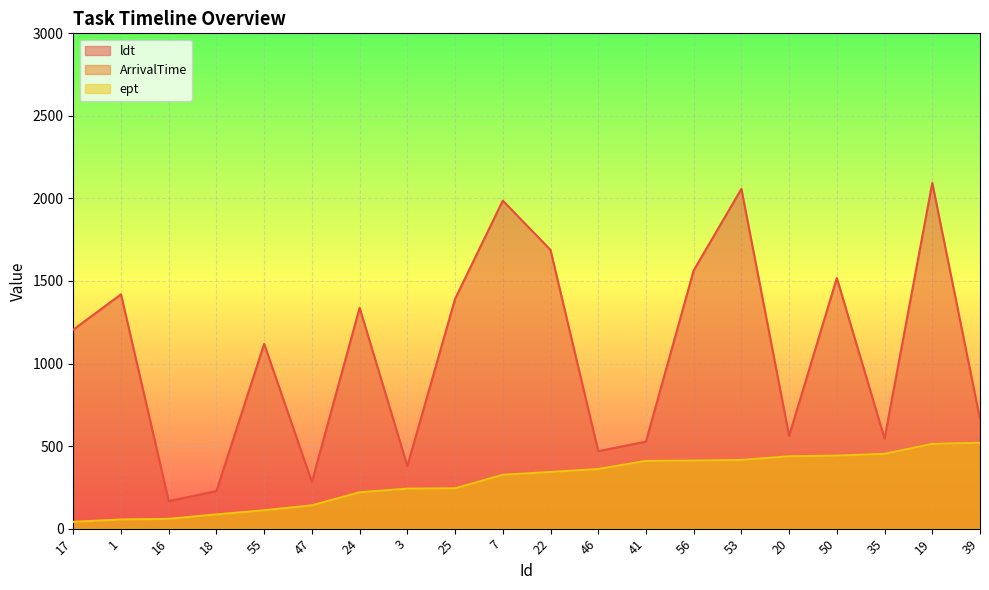

What is the difference between the highest and lowest values at 1?

1364